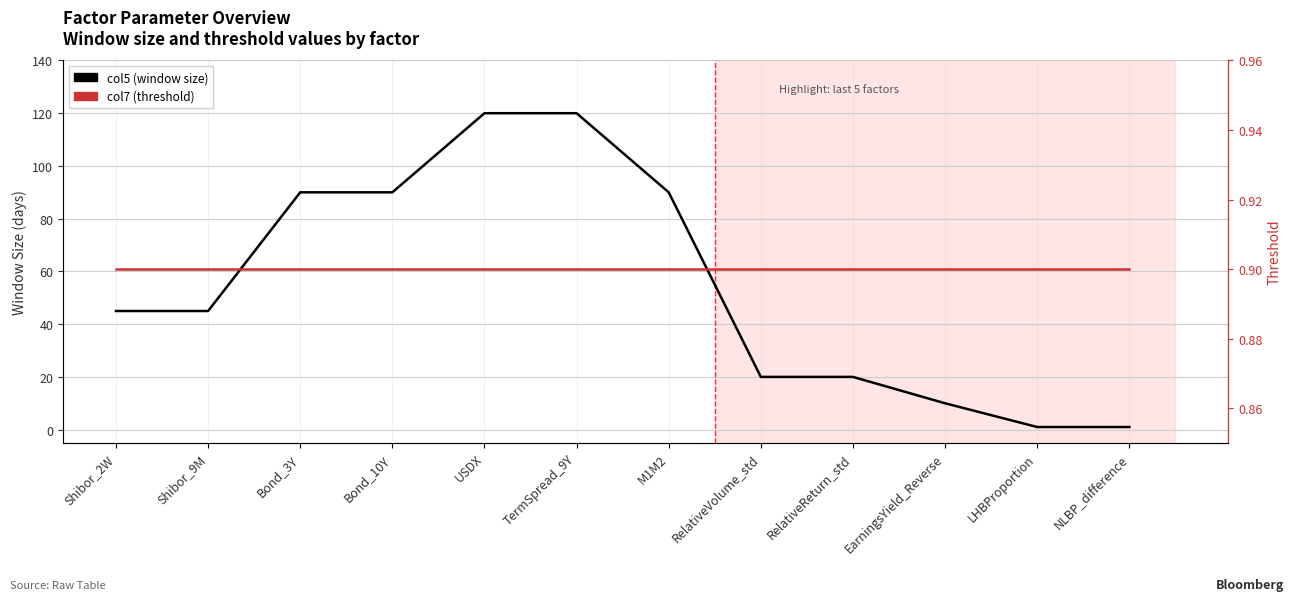

What is the label of the 7th point from the left?

M1M2